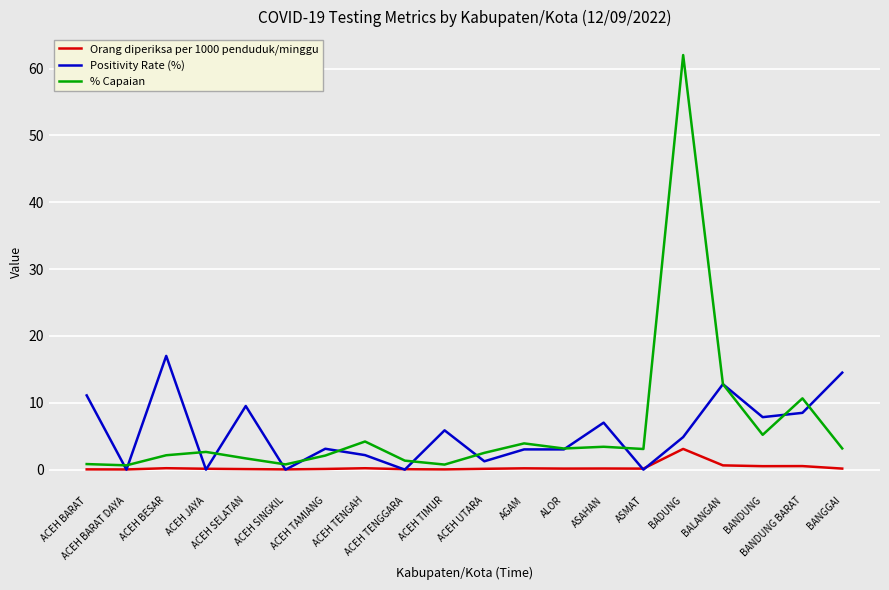

At ACEH SELATAN, list the series in order from largest to smallest.

Positivity Rate (%), % Capaian, Orang diperiksa per 1000 penduduk/minggu